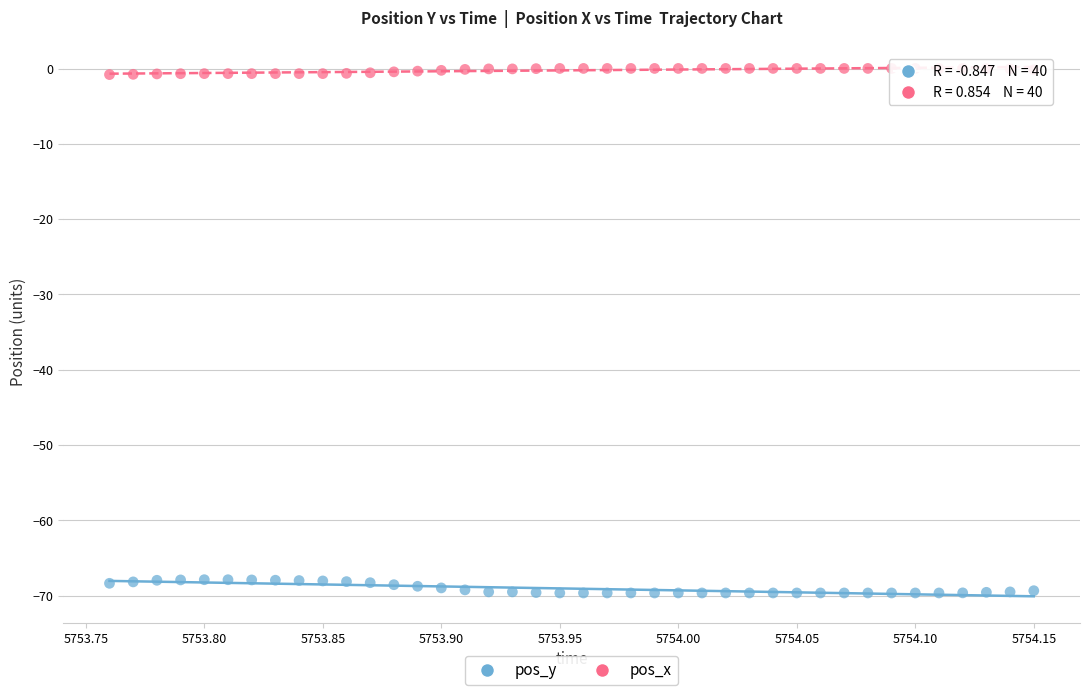

Which series reaches the maximum Y coordinate?

pos_x